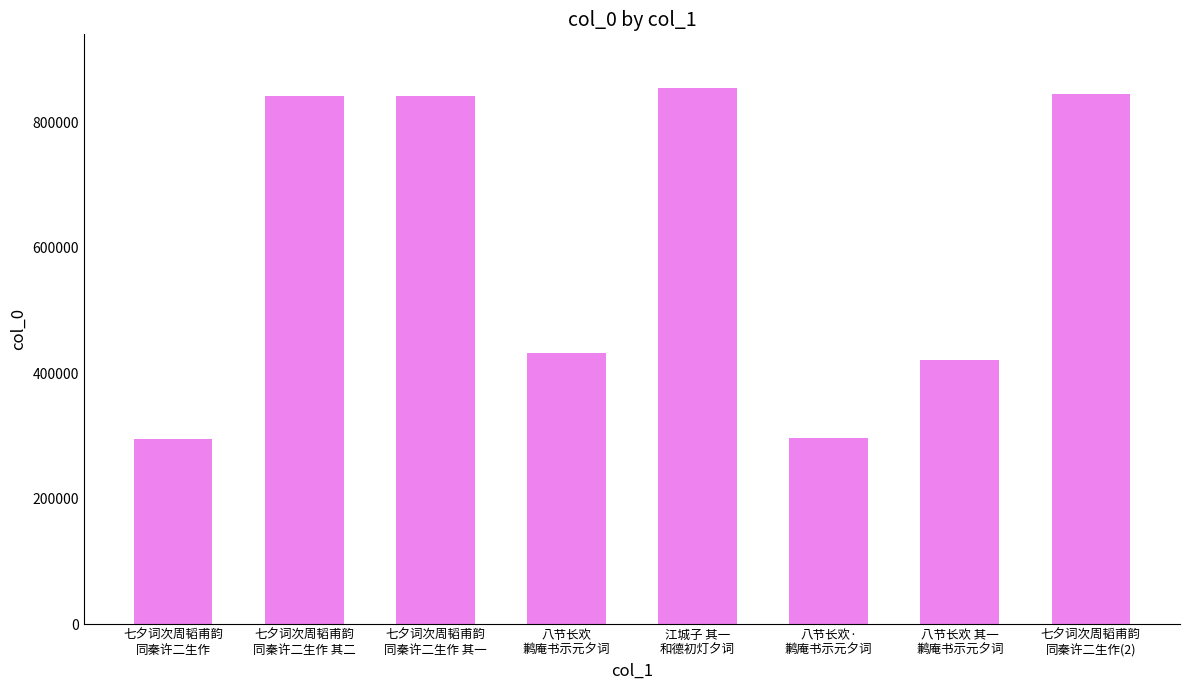

The chart shows a value of 475568 at 七夕词次周韬甫韵
同秦许二生作 其二. True or false?

False